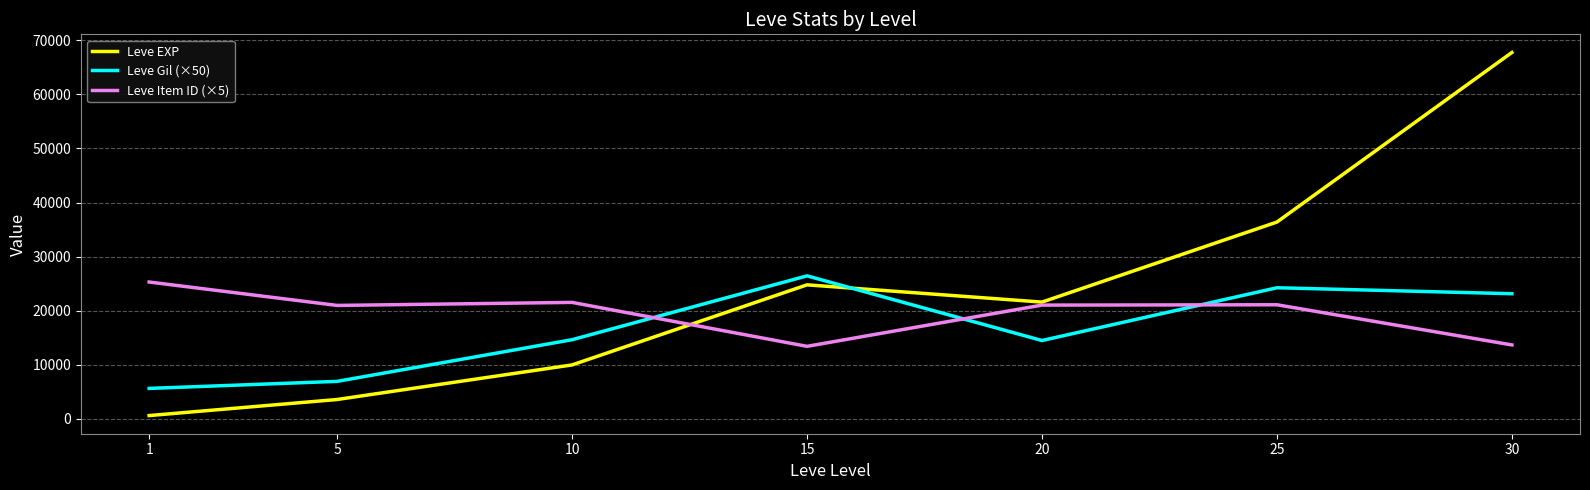

Count the number of categories in the chart.

7